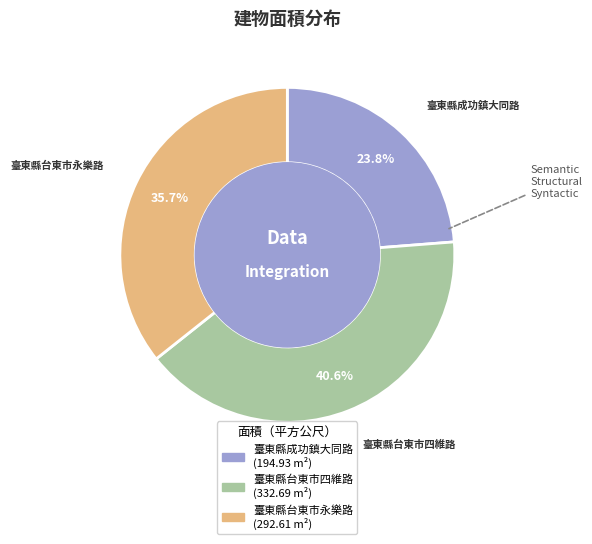

Is there any slice that represents more than half of the pie?

No